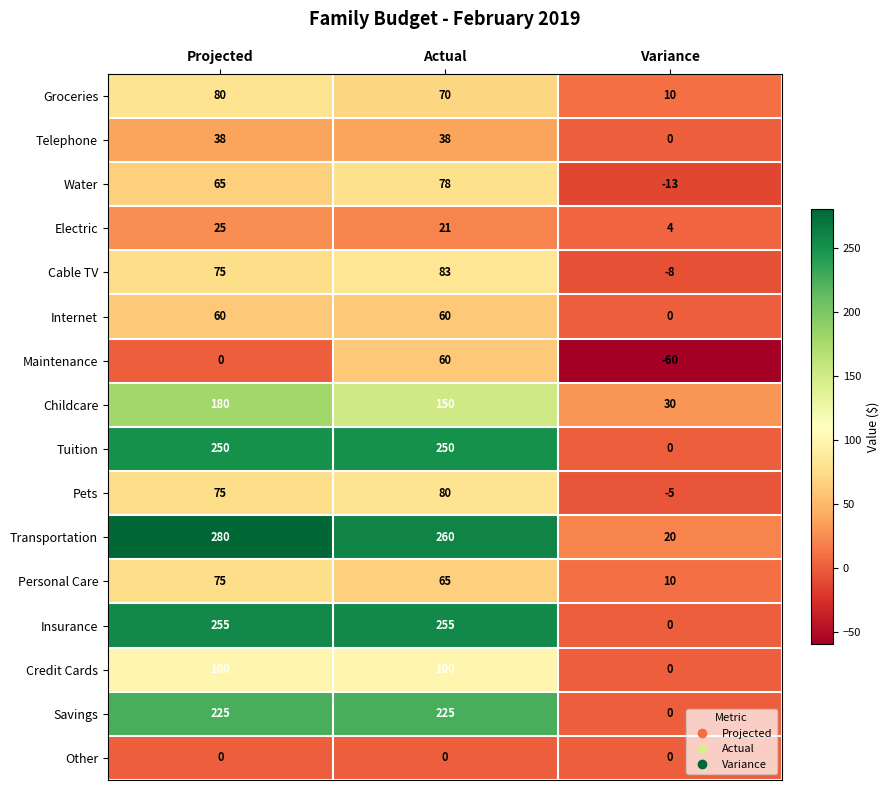

Which series has the widest spread of values?

Transportation